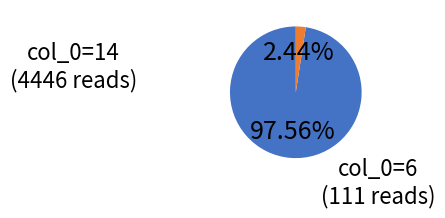

Which slice represents more than half of the pie?

14